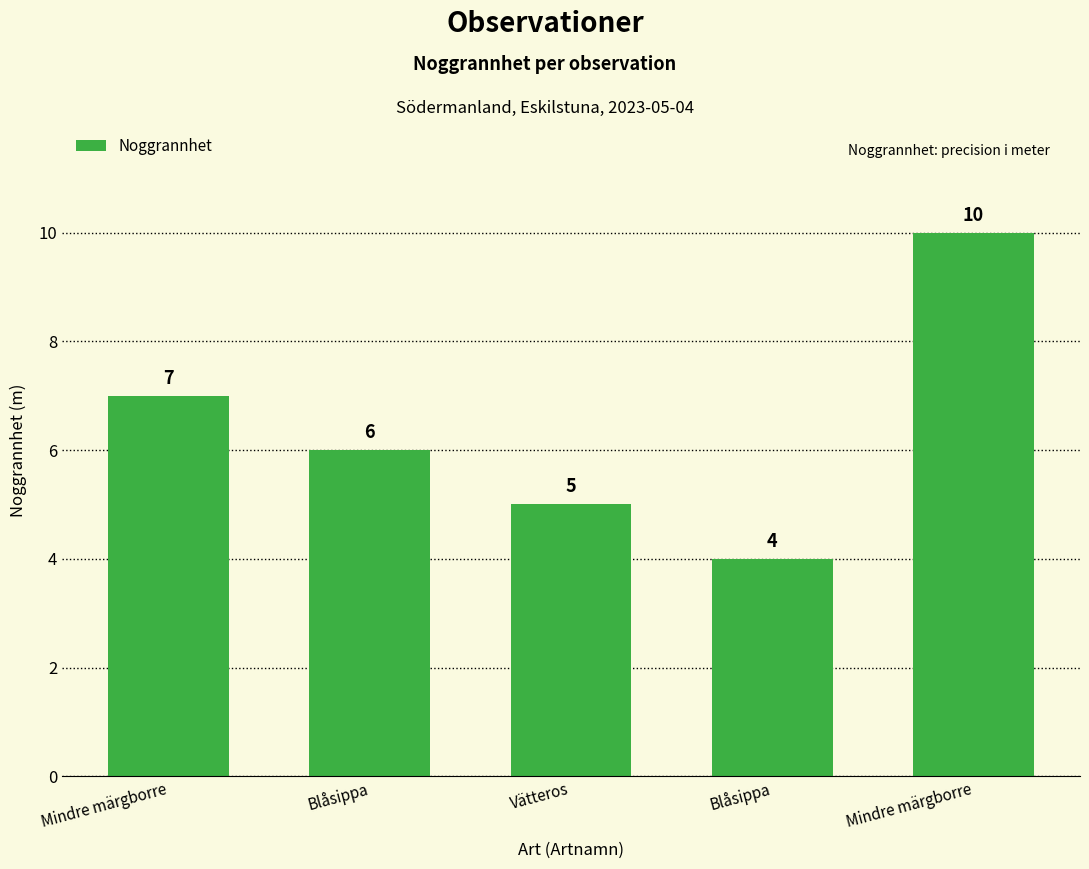

How many values are between 5 and 7?

3